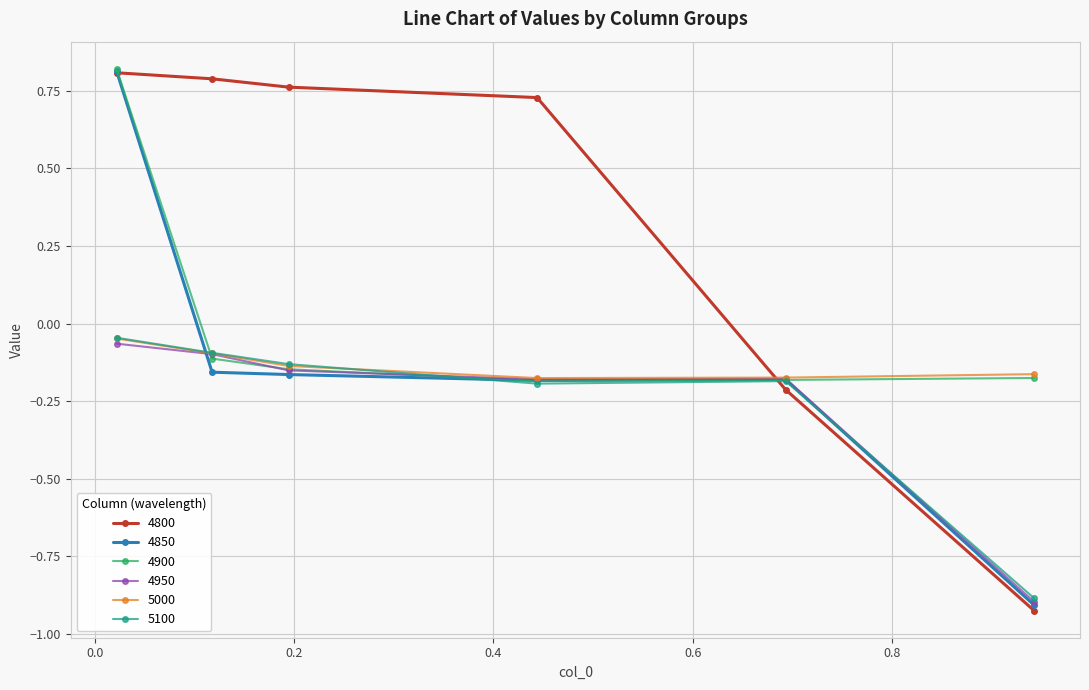

Which series has the widest spread of values?

4800